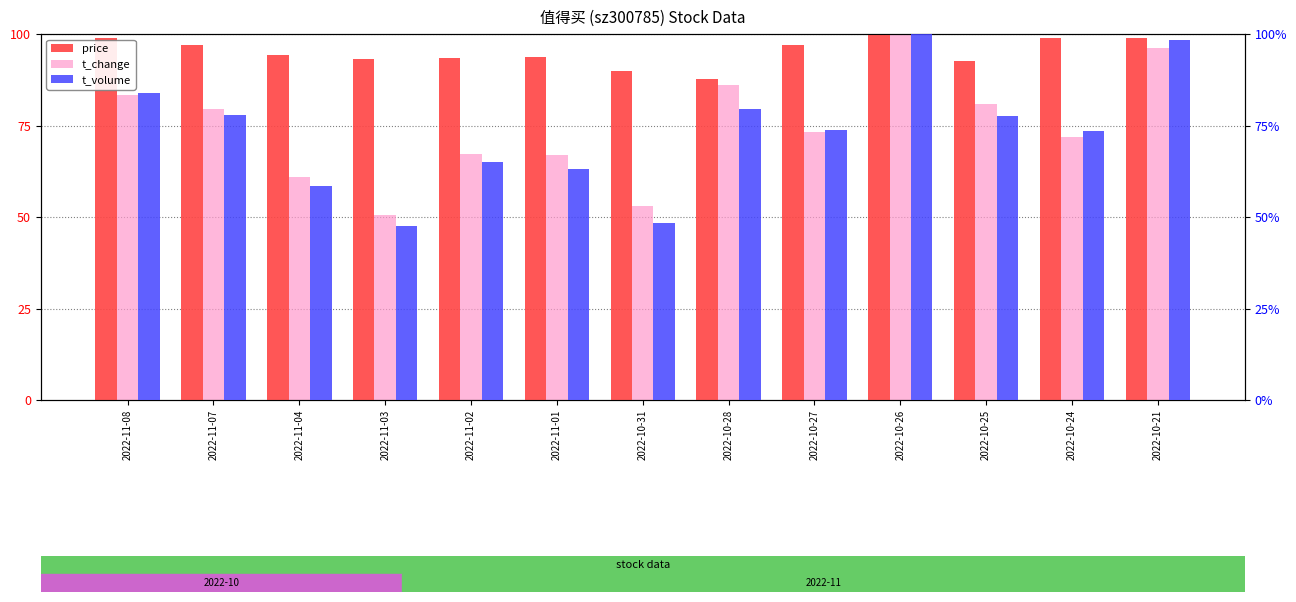

Where does the price series first go above 94?

2022-11-08